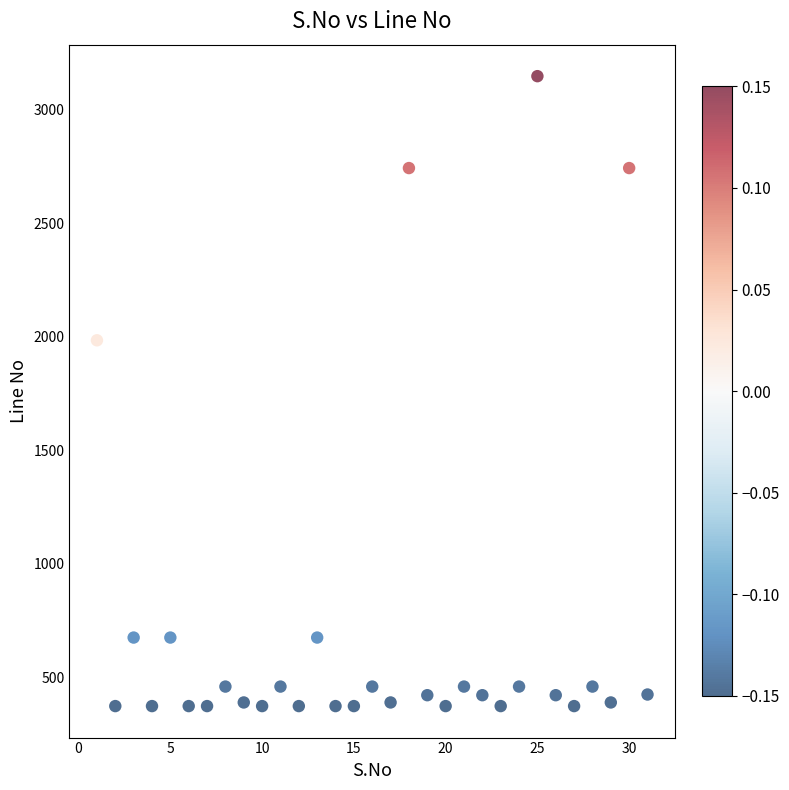

What Y value in the scatter plot is closest to 1760?

1984